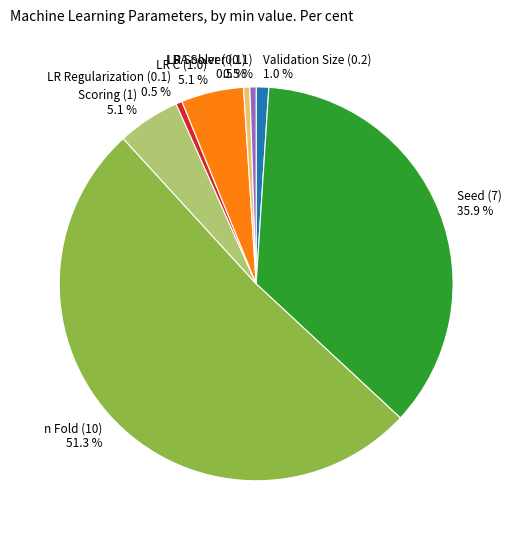

What percentage is NOT represented by LDA Solver (0.1)?

99.5%